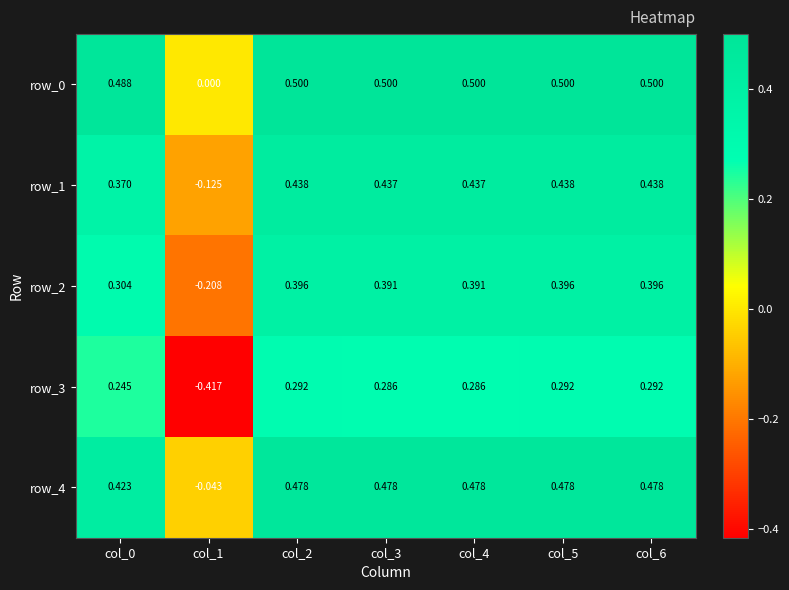

Is the value of row_0 at col_1 greater than the value of row_4 at col_3?

No